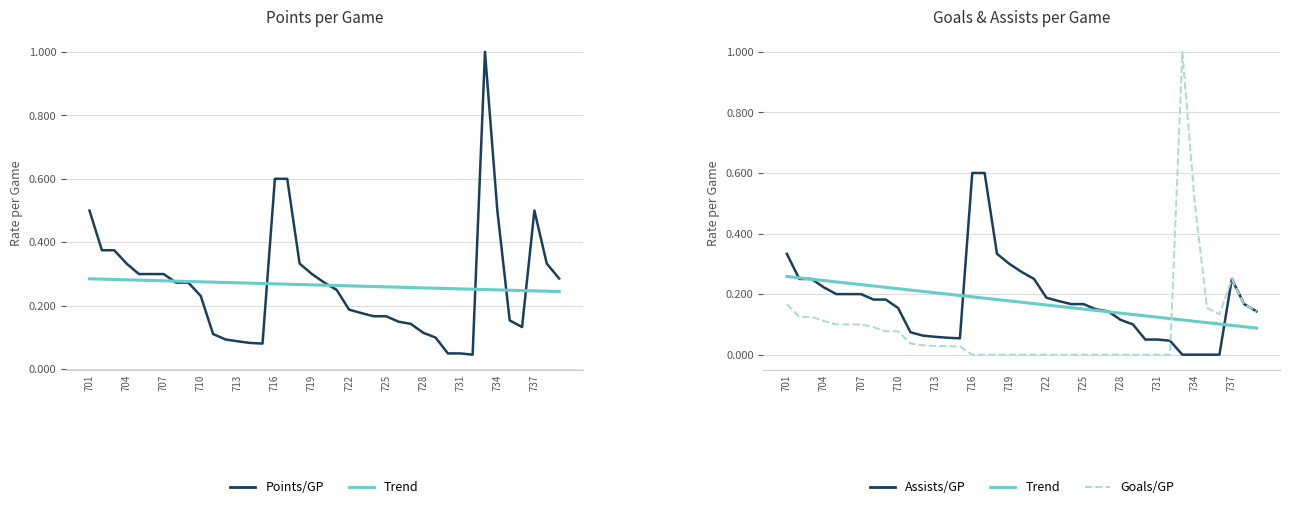

At which label is Assists/GP closest to 0?

32